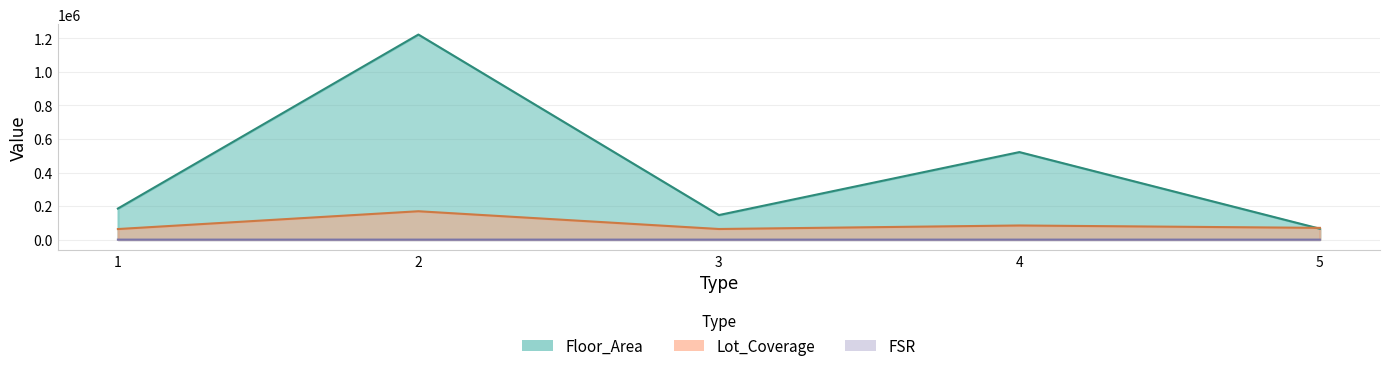

True or false: Floor_Area has more than 2 points higher than both neighbors.

False